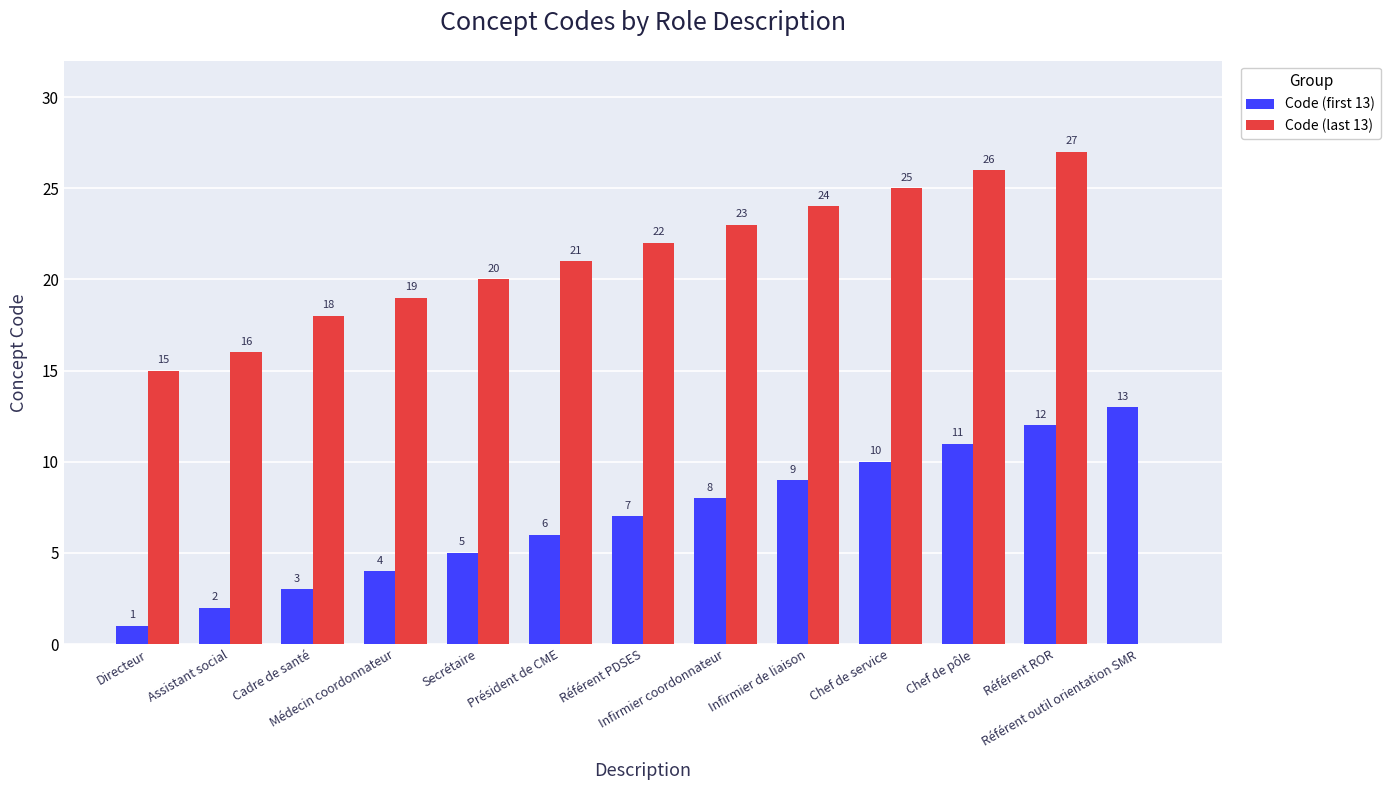

What is the maximum value shown in the chart?

27